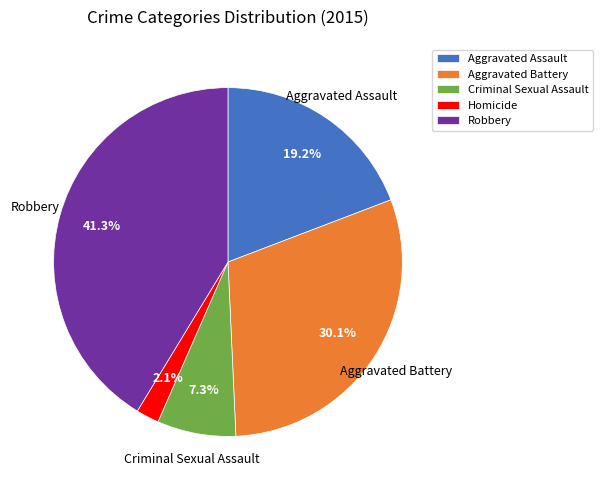

Does any single category account for the majority?

No